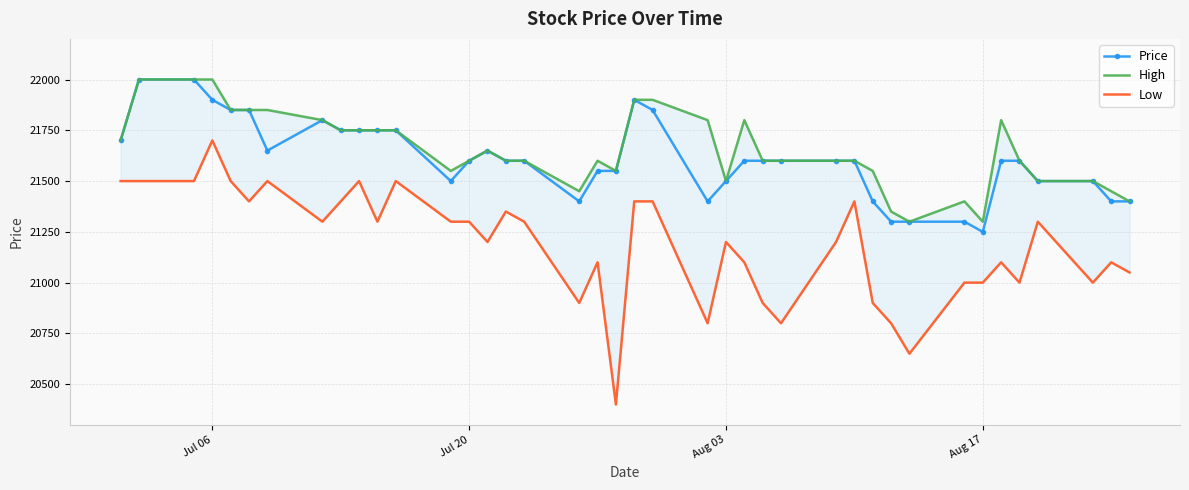

What is the maximum value for Price?

22000